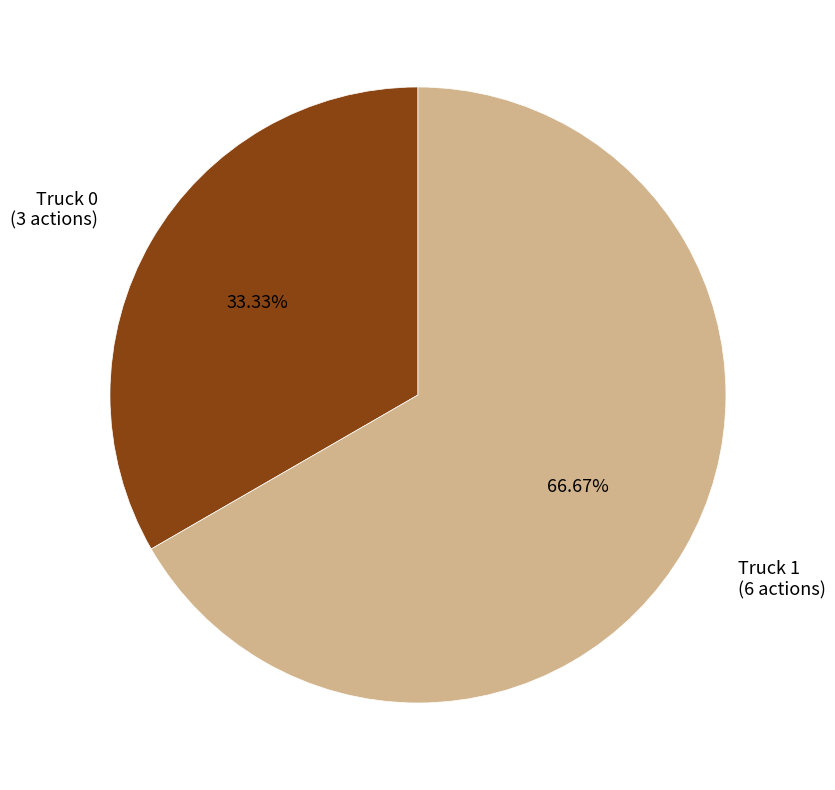

To the nearest percent, what portion does Truck 1 represent?

67%